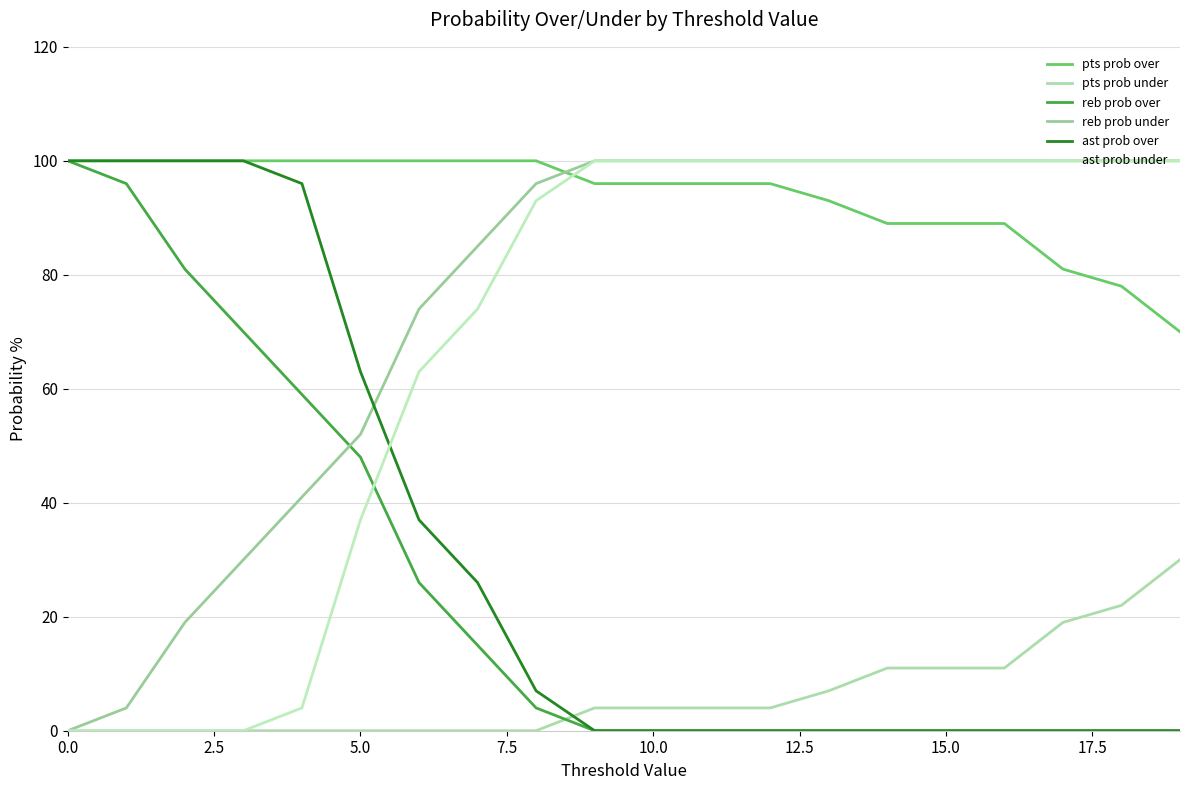

How many lines are shown in the chart?

6